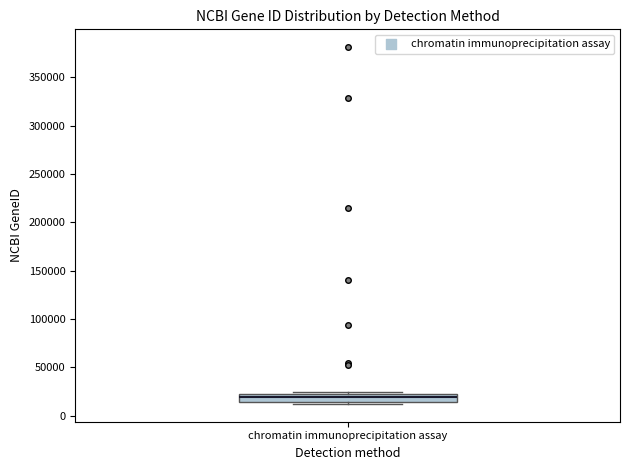

Read this box plot against the y-axis: the position of the median line, the range covered by the box, and the ends of both whiskers. The values are not printed on the chart, so give them approximately, as read against the axis.

median 20000 (just below the box's upper edge), box 15000 to 20000, whiskers 10000 to 25000